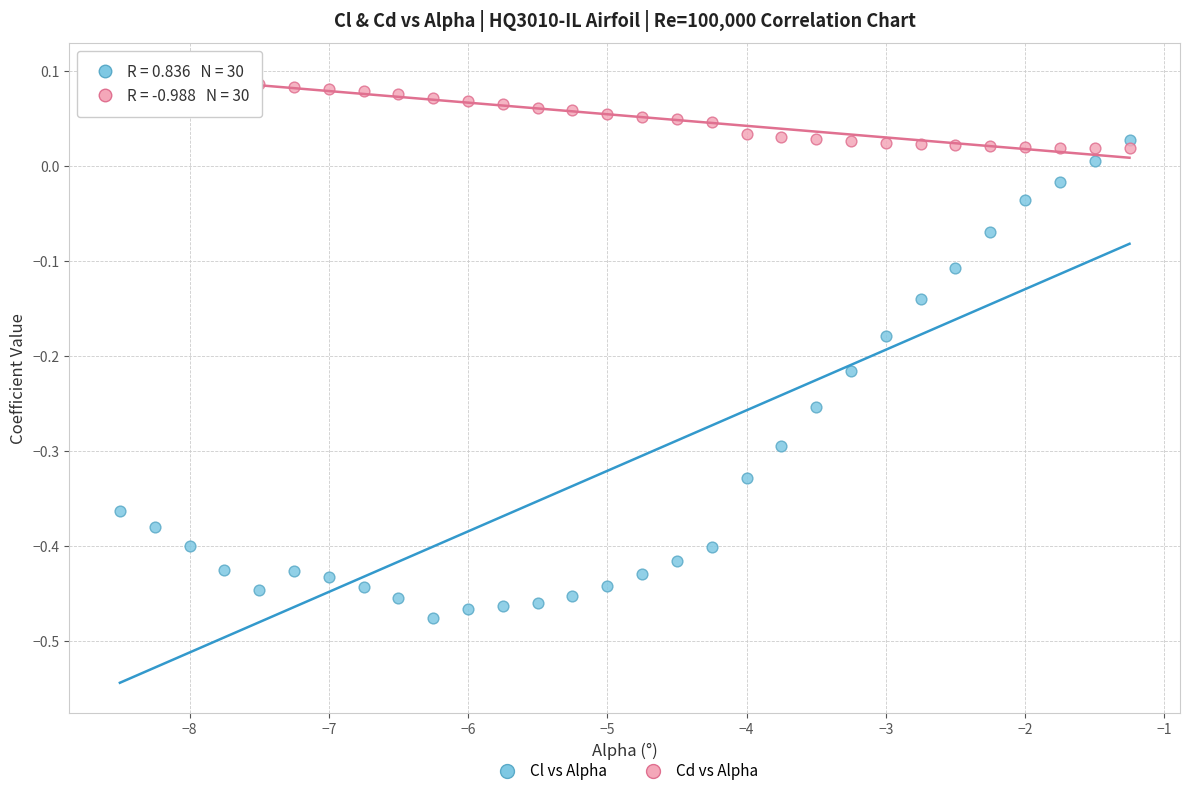

Across all data points, what is the range of Y values (max minus min)?

0.6